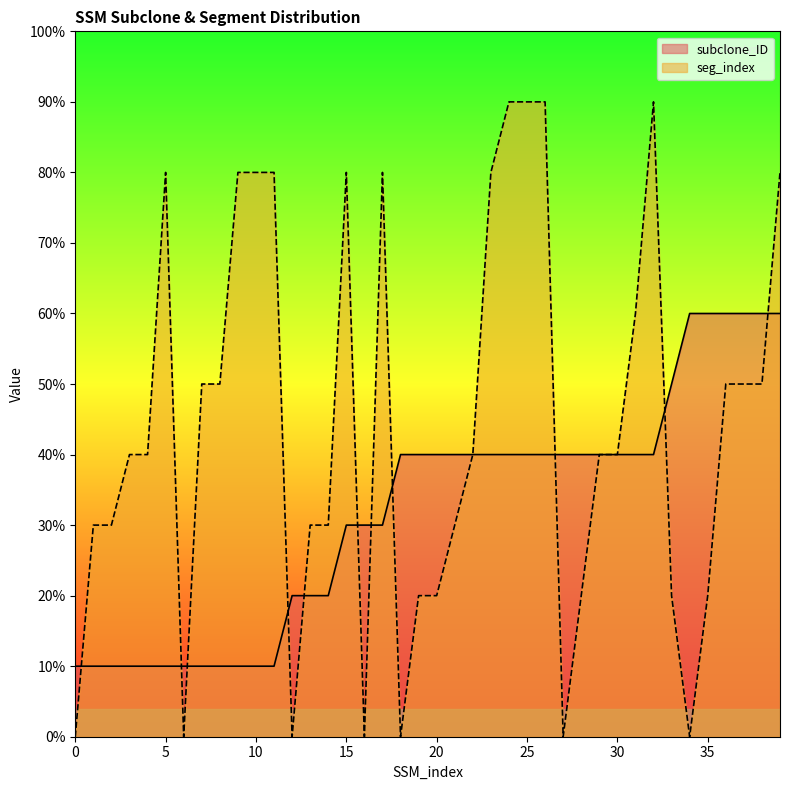

Does the chart display data point markers on the line(s)?

No